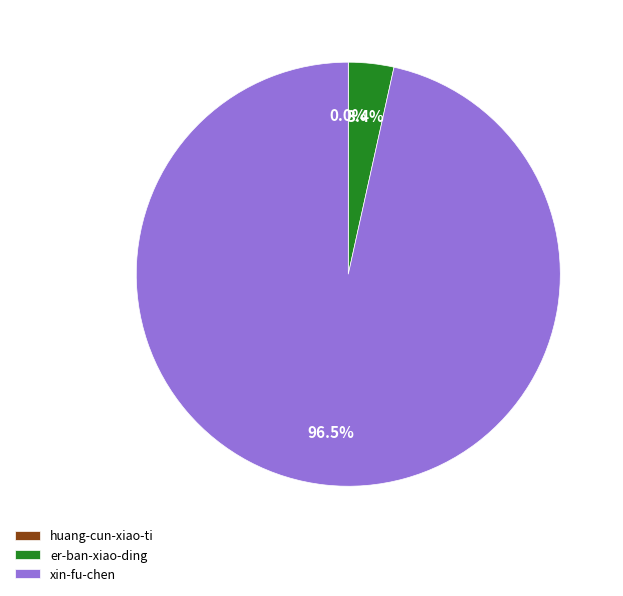

What is the total percentage of er-ban-xiao-ding and xin-fu-chen?

100.0%